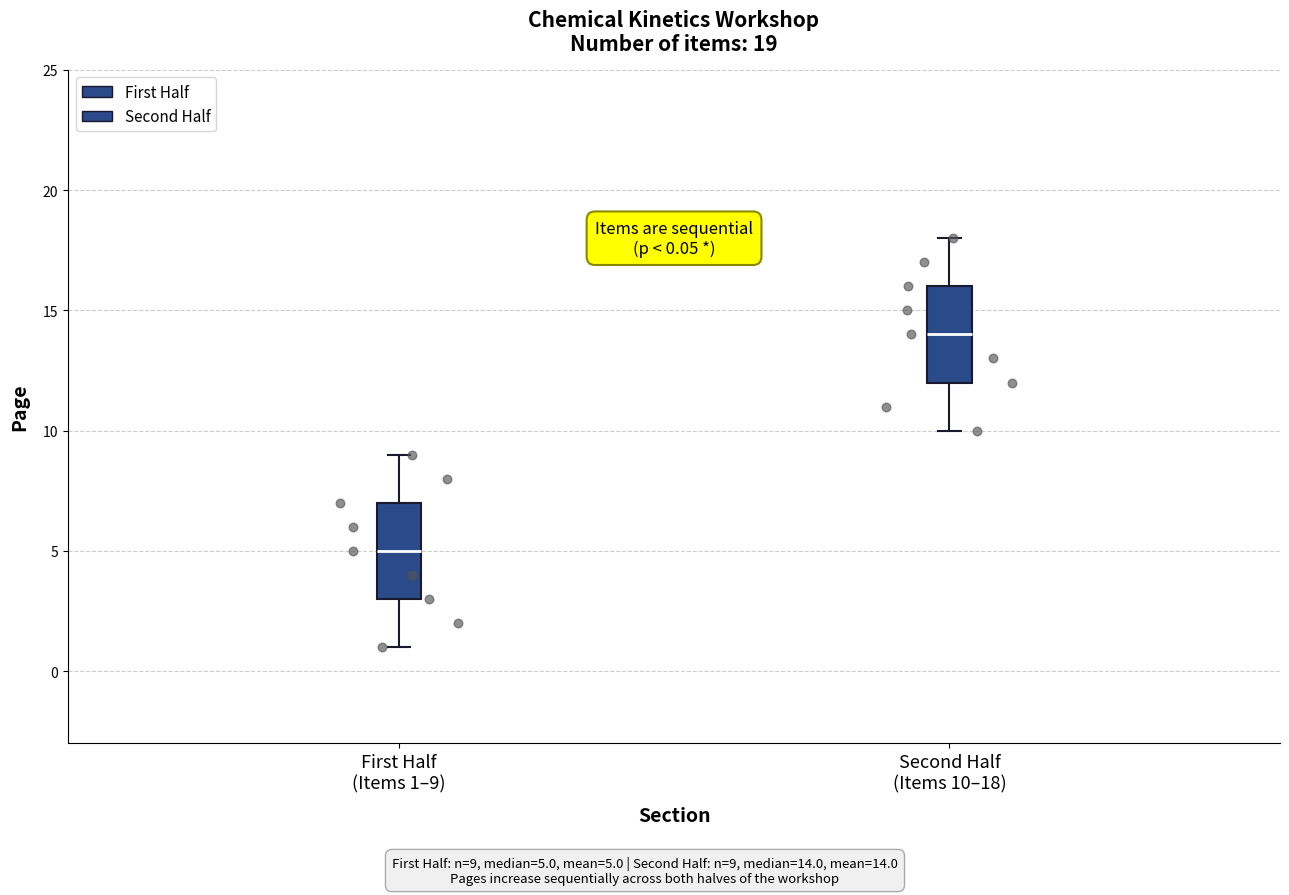

Which box's median line is the highest?

Second Half (Items 10–18)